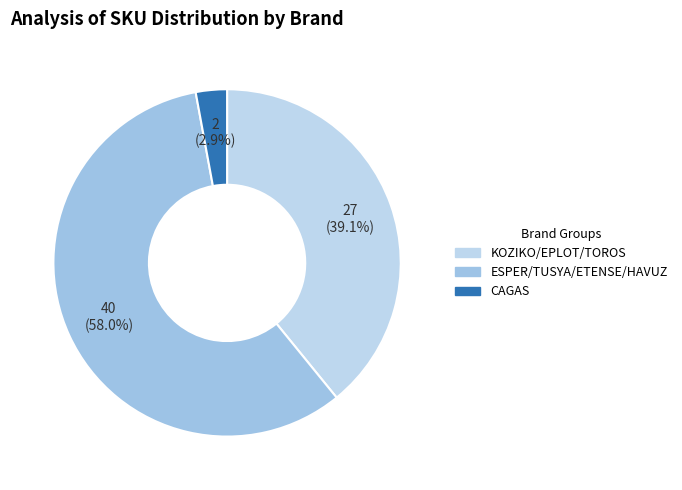

Count the number of slices in the pie.

3